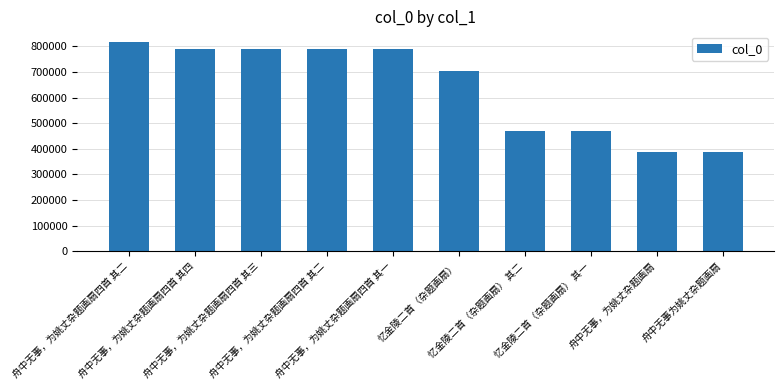

What is the greatest value displayed?

817273